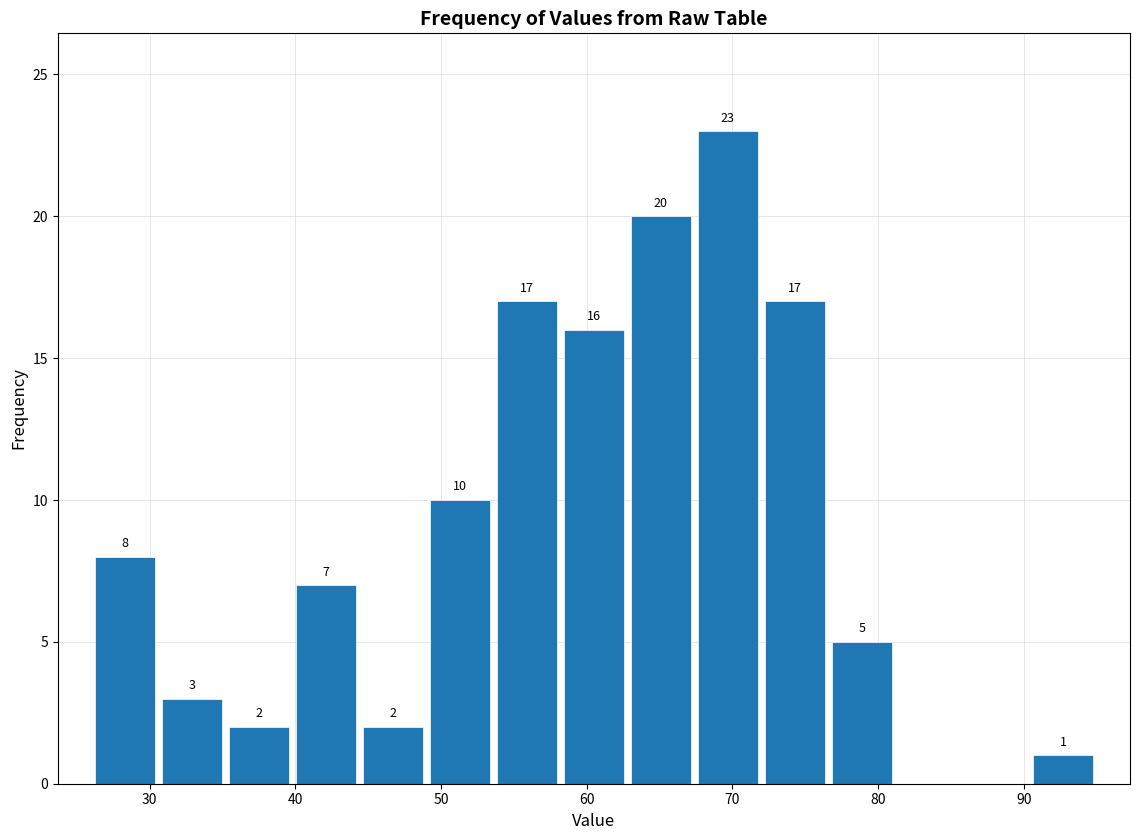

Which range on the x-axis has the tallest bar?

67.4 to 72.0